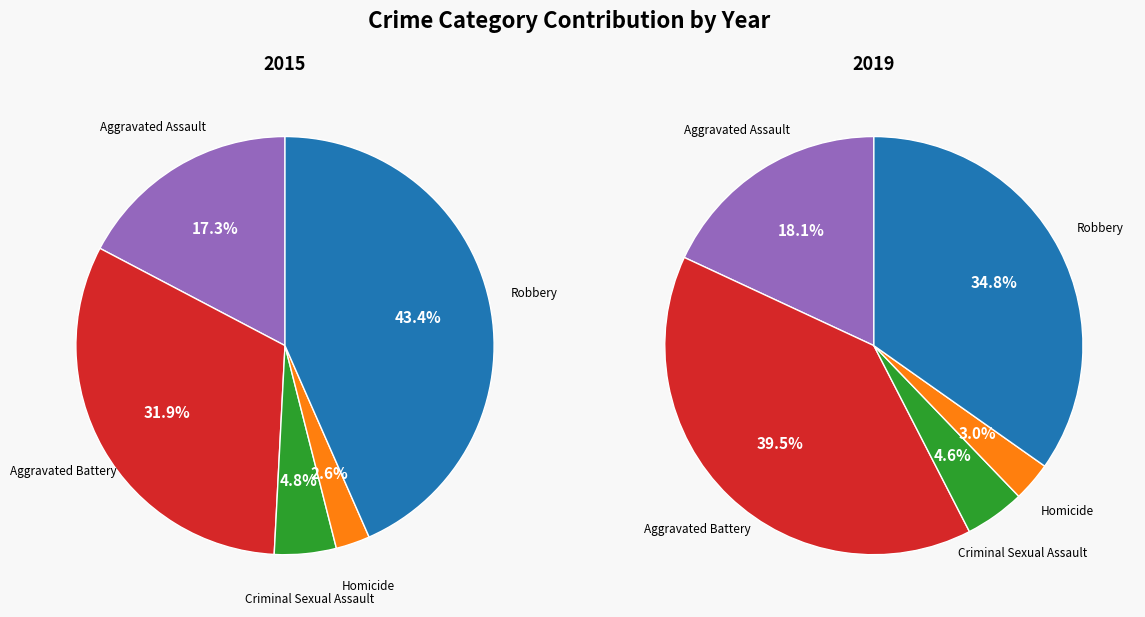

Is the sum of Aggravated Battery and Aggravated Assault greater than half?

No